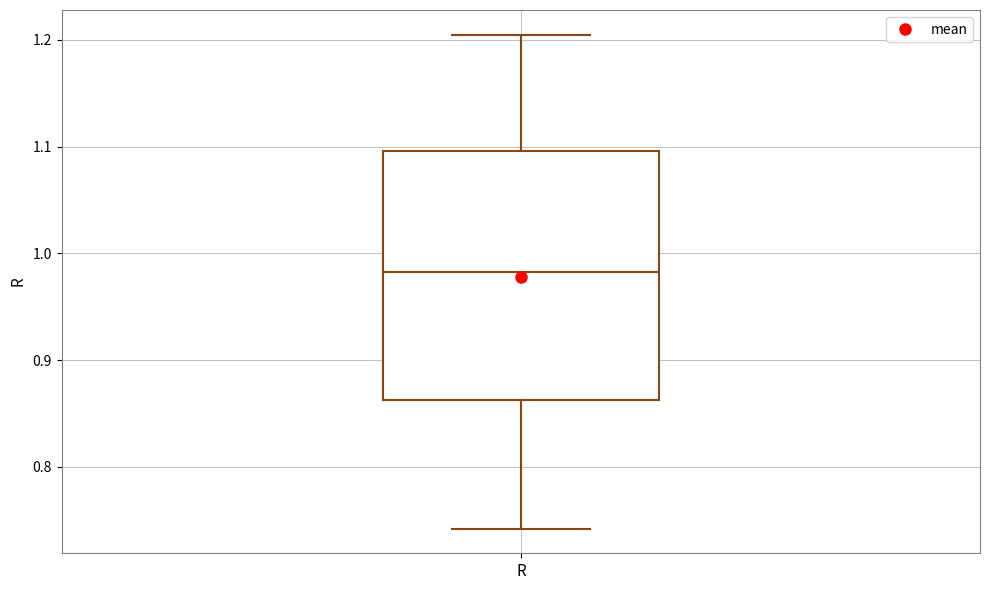

Transcribe this box plot: give where the median line is, the range the box spans, and where the two whiskers end, as read against the y-axis. The values are not printed on the chart, so give them approximately, as read against the axis.

median 0.98, box 0.86 to 1.10, whiskers 0.74 to 1.20